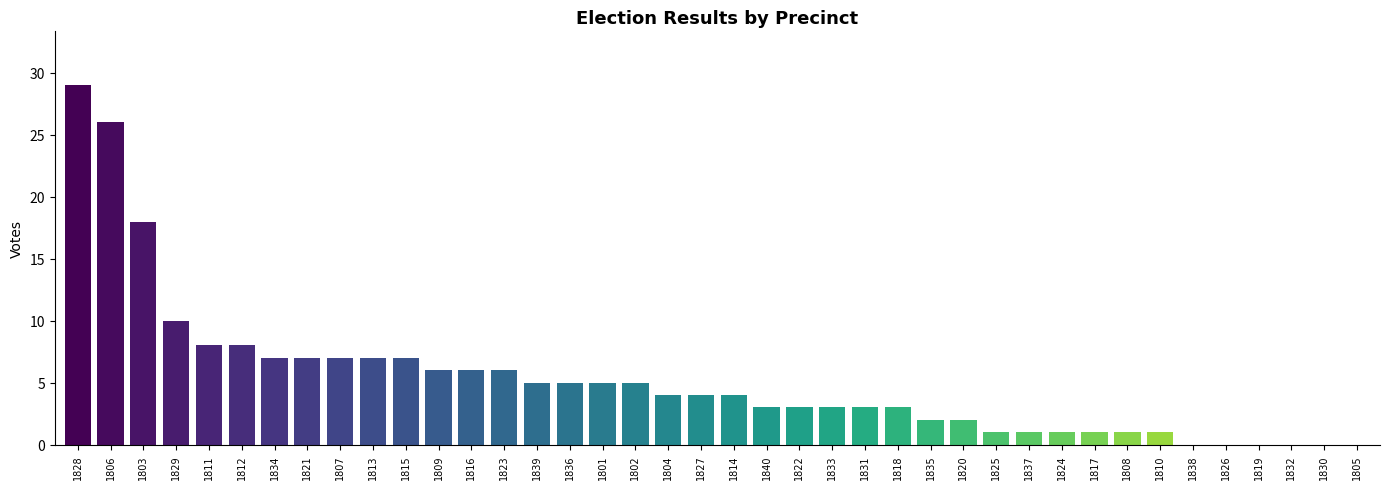

What is the label of the 20th bar from the left?

1827